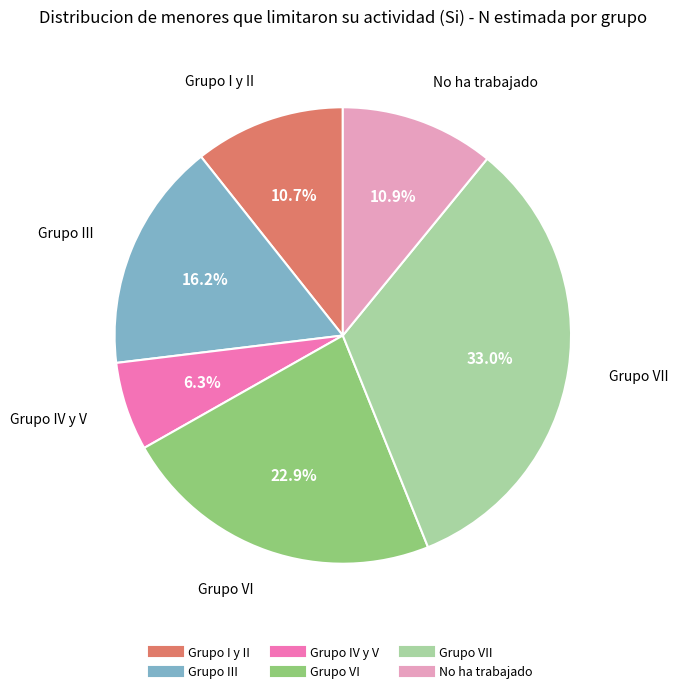

Is there a majority slice in this chart?

No